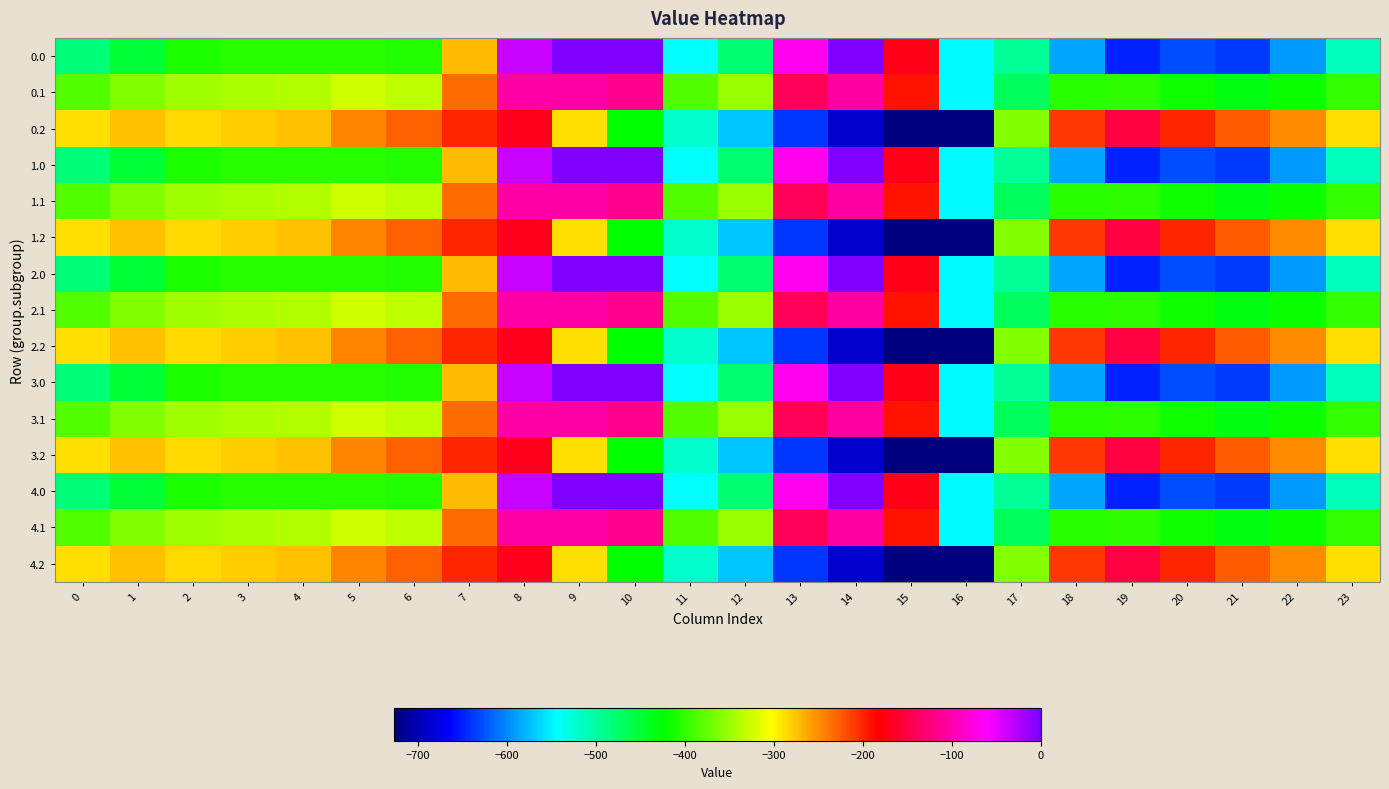

Reading right to left, extract all data points from this chart.

0.0: 23=-511.3	22=-592.3	21=-638.4	20=-629.9	19=-649.2	18=-586.7	17=-494.8	16=-545.4	15=-172.8	14=-0.3	13=-70.2	12=-477.2	11=-544.3	10=0.0	9=0.0	8=-35.0	7=-270.7	6=-408.0	5=-403.8	4=-404.9	3=-404.4	2=-410.3	1=-449.5	0=-482.0
0.1: 23=-399.4	22=-419.9	21=-432.4	20=-414.5	19=-400.2	18=-405.4	17=-466.6	16=-547.3	15=-190.4	14=-105.5	13=-141.2	12=-350.8	11=-384.7	10=-114.0	9=-104.8	8=-102.3	7=-234.9	6=-332.2	5=-325.7	4=-339.6	3=-342.7	2=-347.9	1=-361.1	0=-384.6
0.2: 23=-287.5	22=-247.4	21=-226.4	20=-199.2	19=-151.0	18=-210.0	17=-362.4	16=-726.6	15=-725.8	14=-687.4	13=-640.4	12=-571.2	11=-520.6	10=-423.5	9=-288.5	8=-169.5	7=-199.0	6=-228.8	5=-245.0	4=-274.4	3=-281.0	2=-285.5	1=-272.7	0=-287.1
1.0: 23=-511.3	22=-592.3	21=-638.4	20=-629.9	19=-649.2	18=-586.7	17=-494.8	16=-545.4	15=-172.8	14=-0.3	13=-70.2	12=-477.2	11=-544.3	10=0.0	9=0.0	8=-35.0	7=-270.7	6=-408.0	5=-403.8	4=-404.9	3=-404.4	2=-410.3	1=-449.5	0=-482.0
1.1: 23=-399.4	22=-419.9	21=-432.4	20=-414.5	19=-400.2	18=-405.4	17=-466.6	16=-547.3	15=-190.4	14=-105.5	13=-141.2	12=-350.8	11=-384.7	10=-114.0	9=-104.8	8=-102.3	7=-234.9	6=-332.2	5=-325.7	4=-339.6	3=-342.7	2=-347.9	1=-361.1	0=-384.6
1.2: 23=-287.5	22=-247.4	21=-226.4	20=-199.2	19=-151.0	18=-210.0	17=-362.4	16=-726.6	15=-725.8	14=-687.4	13=-640.4	12=-571.2	11=-520.6	10=-423.5	9=-288.5	8=-169.5	7=-199.0	6=-228.8	5=-245.0	4=-274.4	3=-281.0	2=-285.5	1=-272.7	0=-287.1
2.0: 23=-511.3	22=-592.3	21=-638.4	20=-629.9	19=-649.2	18=-586.7	17=-494.8	16=-545.4	15=-172.8	14=-0.3	13=-70.2	12=-477.2	11=-544.3	10=0.0	9=0.0	8=-35.0	7=-270.7	6=-408.0	5=-403.8	4=-404.9	3=-404.4	2=-410.3	1=-449.5	0=-482.0
2.1: 23=-399.4	22=-419.9	21=-432.4	20=-414.5	19=-400.2	18=-405.4	17=-466.6	16=-547.3	15=-190.4	14=-105.5	13=-141.2	12=-350.8	11=-384.7	10=-114.0	9=-104.8	8=-102.3	7=-234.9	6=-332.2	5=-325.7	4=-339.6	3=-342.7	2=-347.9	1=-361.1	0=-384.6
2.2: 23=-287.5	22=-247.4	21=-226.4	20=-199.2	19=-151.0	18=-210.0	17=-362.4	16=-726.6	15=-725.8	14=-687.4	13=-640.4	12=-571.2	11=-520.6	10=-423.5	9=-288.5	8=-169.5	7=-199.0	6=-228.8	5=-245.0	4=-274.4	3=-281.0	2=-285.5	1=-272.7	0=-287.1
3.0: 23=-511.3	22=-592.3	21=-638.4	20=-629.9	19=-649.2	18=-586.7	17=-494.8	16=-545.4	15=-172.8	14=-0.3	13=-70.2	12=-477.2	11=-544.3	10=0.0	9=0.0	8=-35.0	7=-270.7	6=-408.0	5=-403.8	4=-404.9	3=-404.4	2=-410.3	1=-449.5	0=-482.0
3.1: 23=-399.4	22=-419.9	21=-432.4	20=-414.5	19=-400.2	18=-405.4	17=-466.6	16=-547.3	15=-190.4	14=-105.5	13=-141.2	12=-350.8	11=-384.7	10=-114.0	9=-104.8	8=-102.3	7=-234.9	6=-332.2	5=-325.7	4=-339.6	3=-342.7	2=-347.9	1=-361.1	0=-384.6
3.2: 23=-287.5	22=-247.4	21=-226.4	20=-199.2	19=-151.0	18=-210.0	17=-362.4	16=-726.6	15=-725.8	14=-687.4	13=-640.4	12=-571.2	11=-520.6	10=-423.5	9=-288.5	8=-169.5	7=-199.0	6=-228.8	5=-245.0	4=-274.4	3=-281.0	2=-285.5	1=-272.7	0=-287.1
4.0: 23=-511.3	22=-592.3	21=-638.4	20=-629.9	19=-649.2	18=-586.7	17=-494.8	16=-545.4	15=-172.8	14=-0.3	13=-70.2	12=-477.2	11=-544.3	10=0.0	9=0.0	8=-35.0	7=-270.7	6=-408.0	5=-403.8	4=-404.9	3=-404.4	2=-410.3	1=-449.5	0=-482.0
4.1: 23=-399.4	22=-419.9	21=-432.4	20=-414.5	19=-400.2	18=-405.4	17=-466.6	16=-547.3	15=-190.4	14=-105.5	13=-141.2	12=-350.8	11=-384.7	10=-114.0	9=-104.8	8=-102.3	7=-234.9	6=-332.2	5=-325.7	4=-339.6	3=-342.7	2=-347.9	1=-361.1	0=-384.6
4.2: 23=-287.5	22=-247.4	21=-226.4	20=-199.2	19=-151.0	18=-210.0	17=-362.4	16=-726.6	15=-725.8	14=-687.4	13=-640.4	12=-571.2	11=-520.6	10=-423.5	9=-288.5	8=-169.5	7=-199.0	6=-228.8	5=-245.0	4=-274.4	3=-281.0	2=-285.5	1=-272.7	0=-287.1